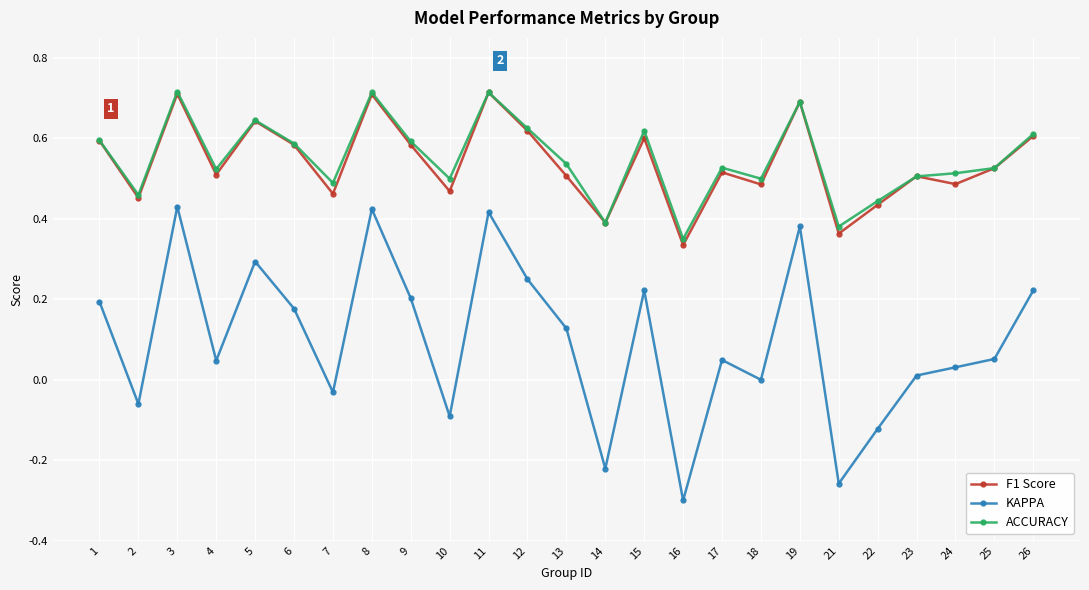

Where is the first local maximum for F1 Score?

3